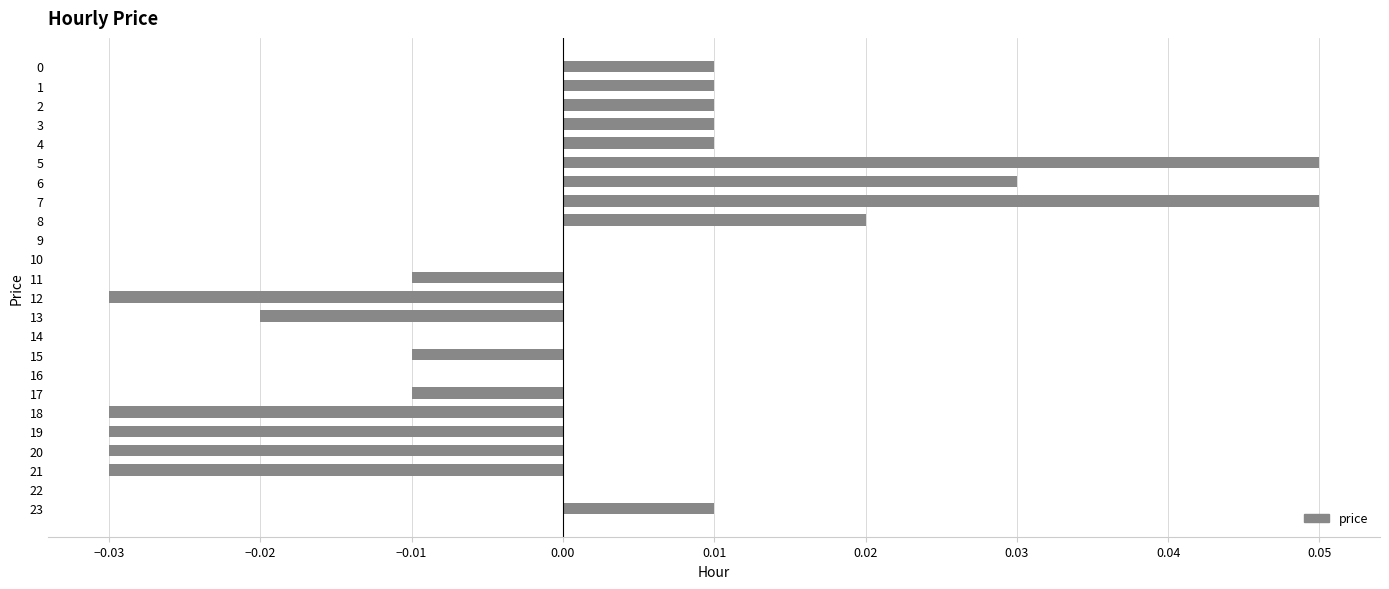

The value at 7 is 0.0. True or false?

False